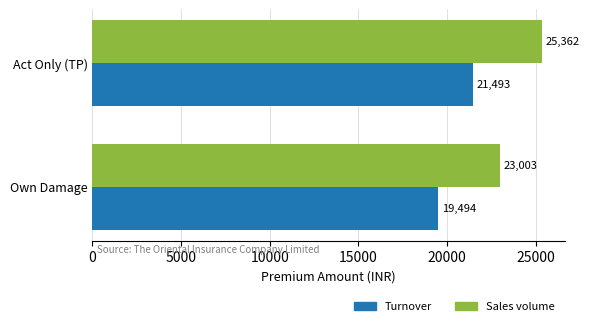

What is the difference between the maximum and minimum values in the Turnover series?

1999.0